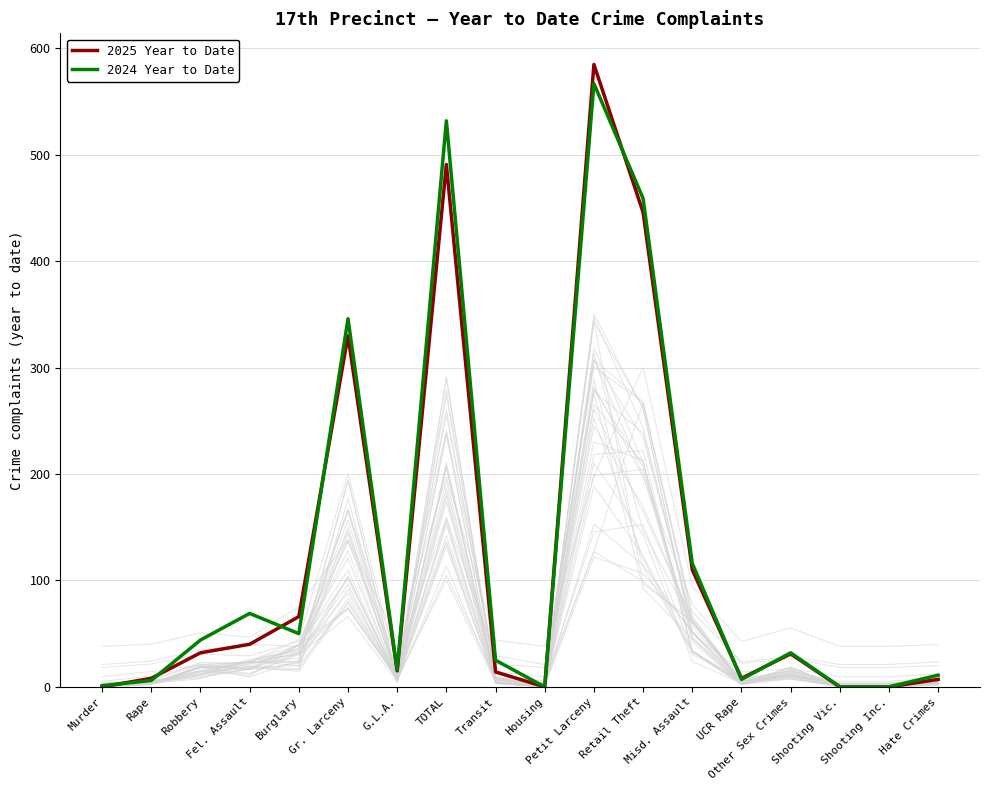

What are all the series names shown in the legend?

2025 Year to Date, 2024 Year to Date